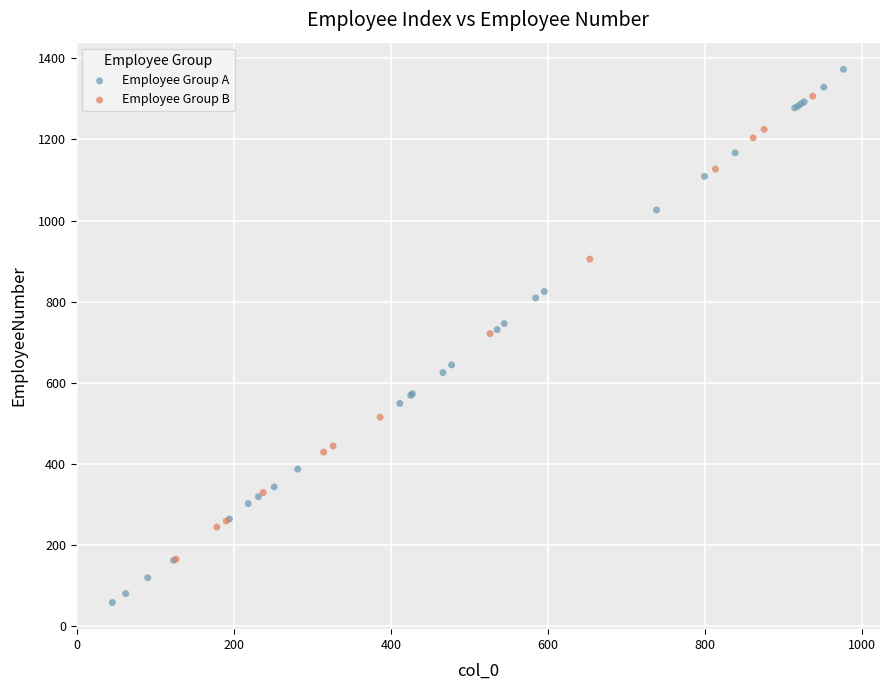

Which series contains the highest Y value?

Employee Group A